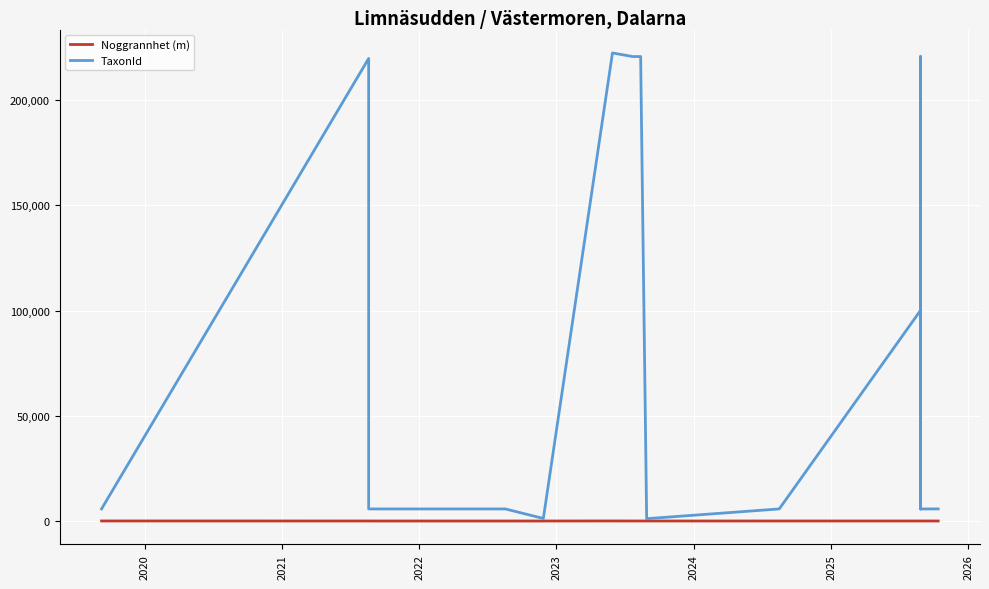

Which series has the largest range (max minus min)?

TaxonId